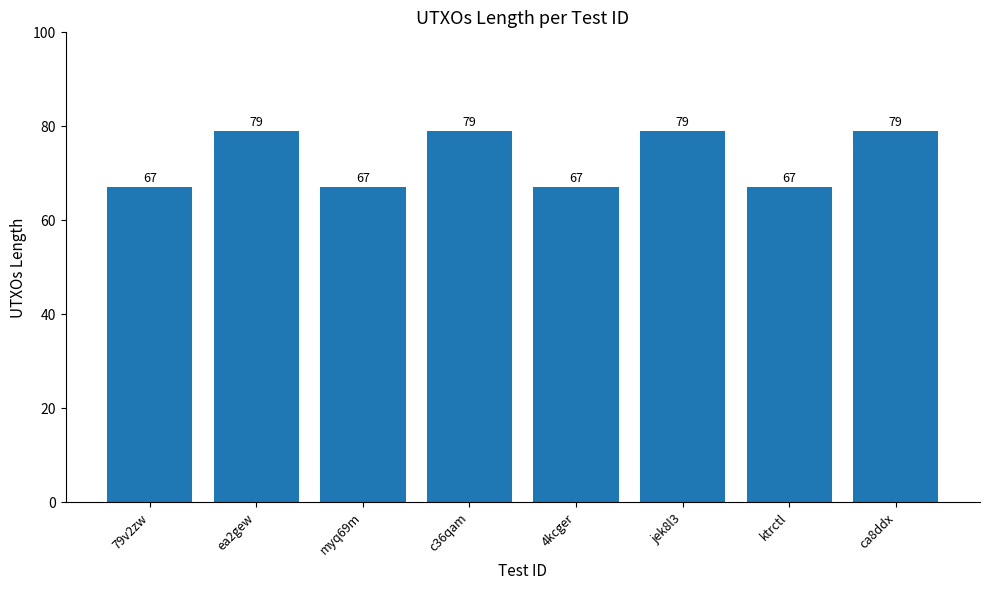

Is it true that the value at ea2gew is 107?

False